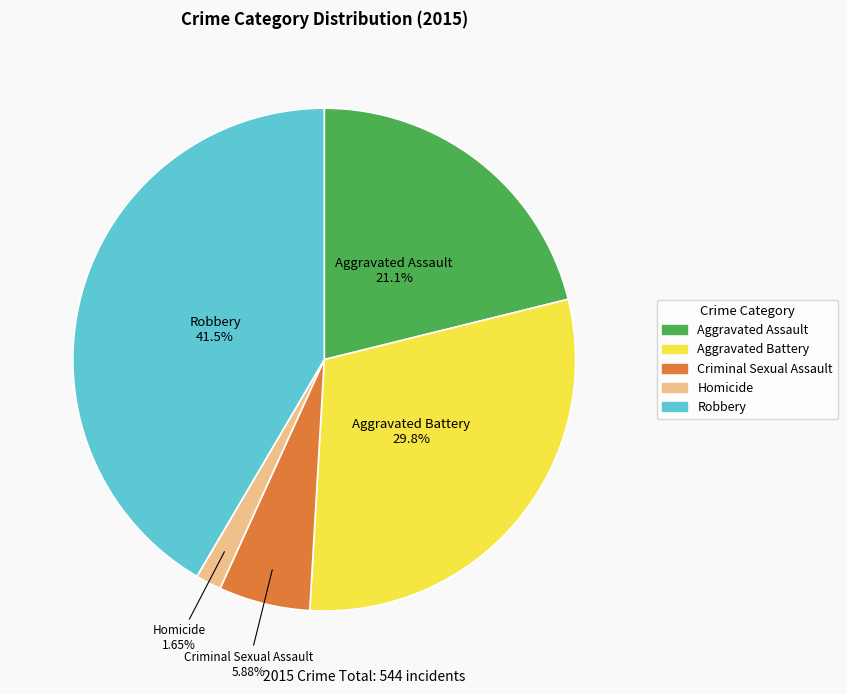

Combined, do Aggravated Battery and Criminal Sexual Assault account for over 50%?

No